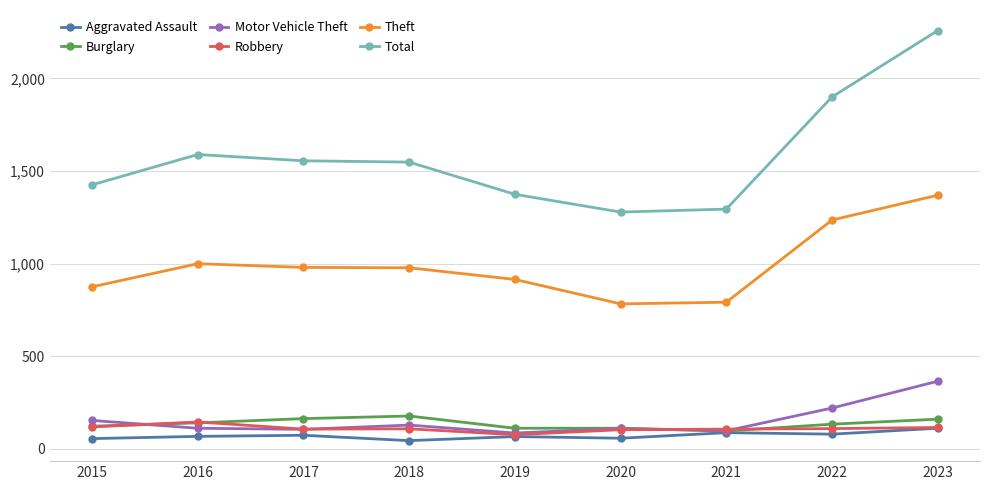

What is the difference between the Robbery values at 2018 and 2017?

2